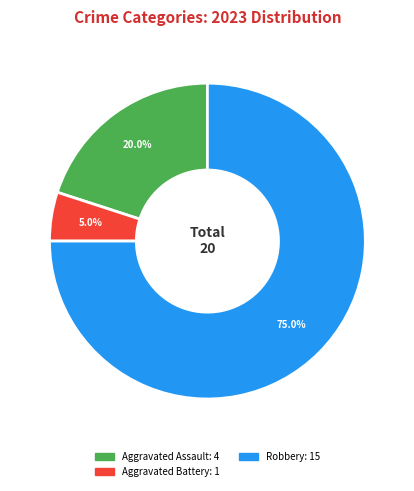

Is there any slice that represents more than half of the pie?

Yes